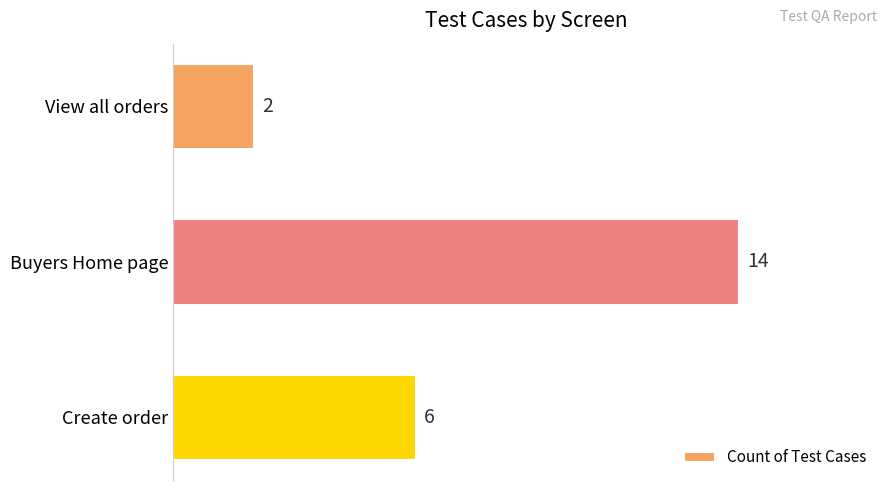

Which category has the highest value across all series?

Buyers Home page